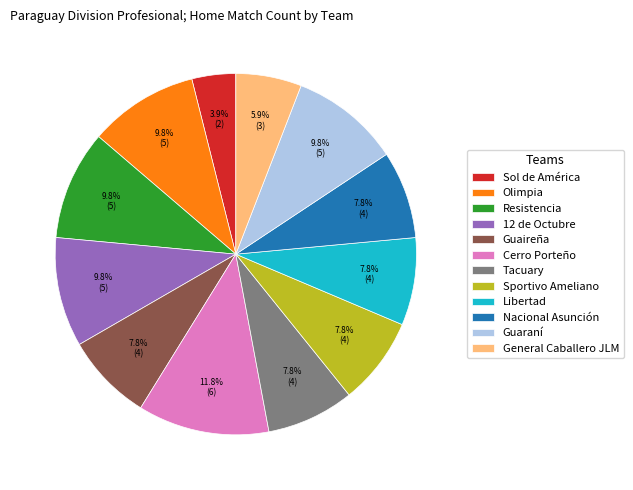

Which has a higher value, Nacional Asunción or Resistencia?

Resistencia